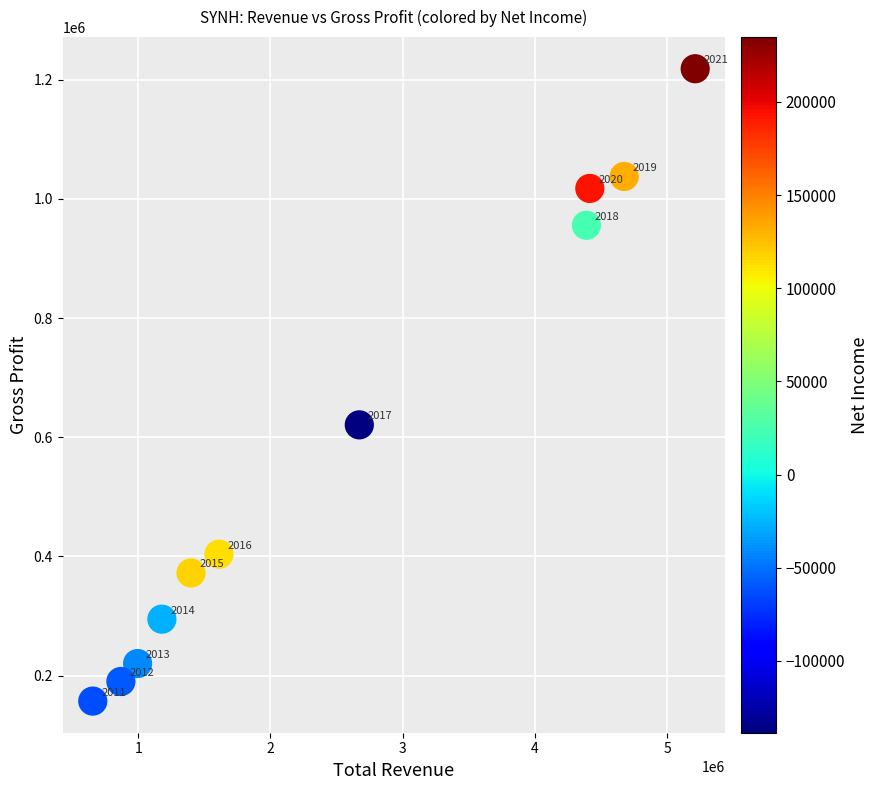

What Y value in the scatter plot is closest to 687850?

620800